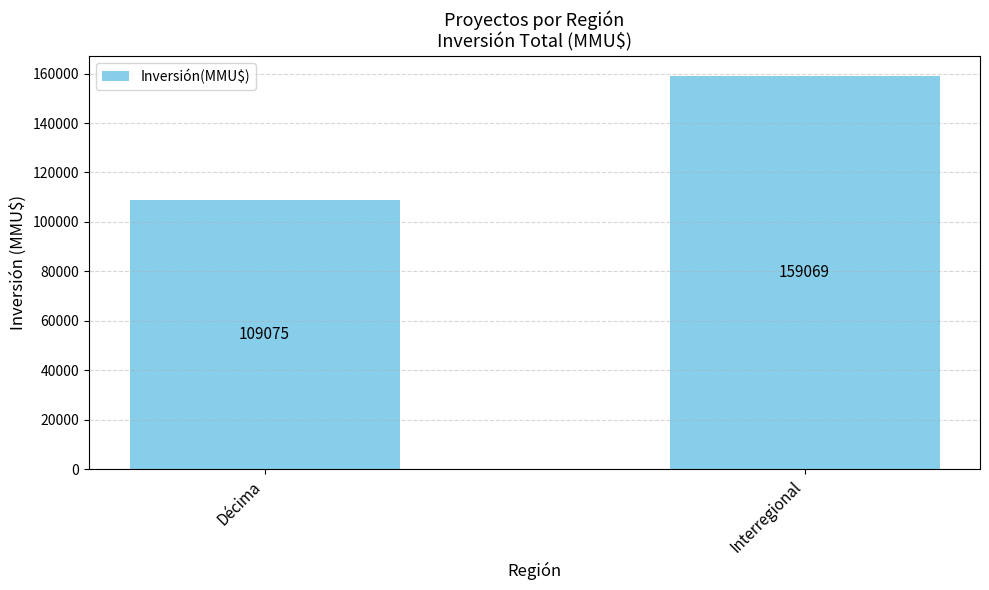

List the labels in order of value, largest first.

Interregional, Décima